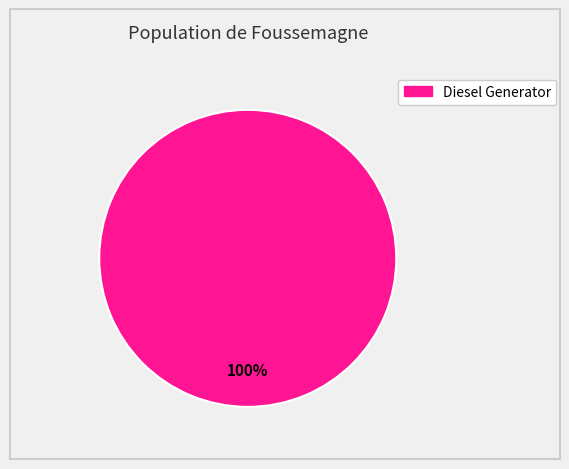

Does any single category account for the majority?

Yes